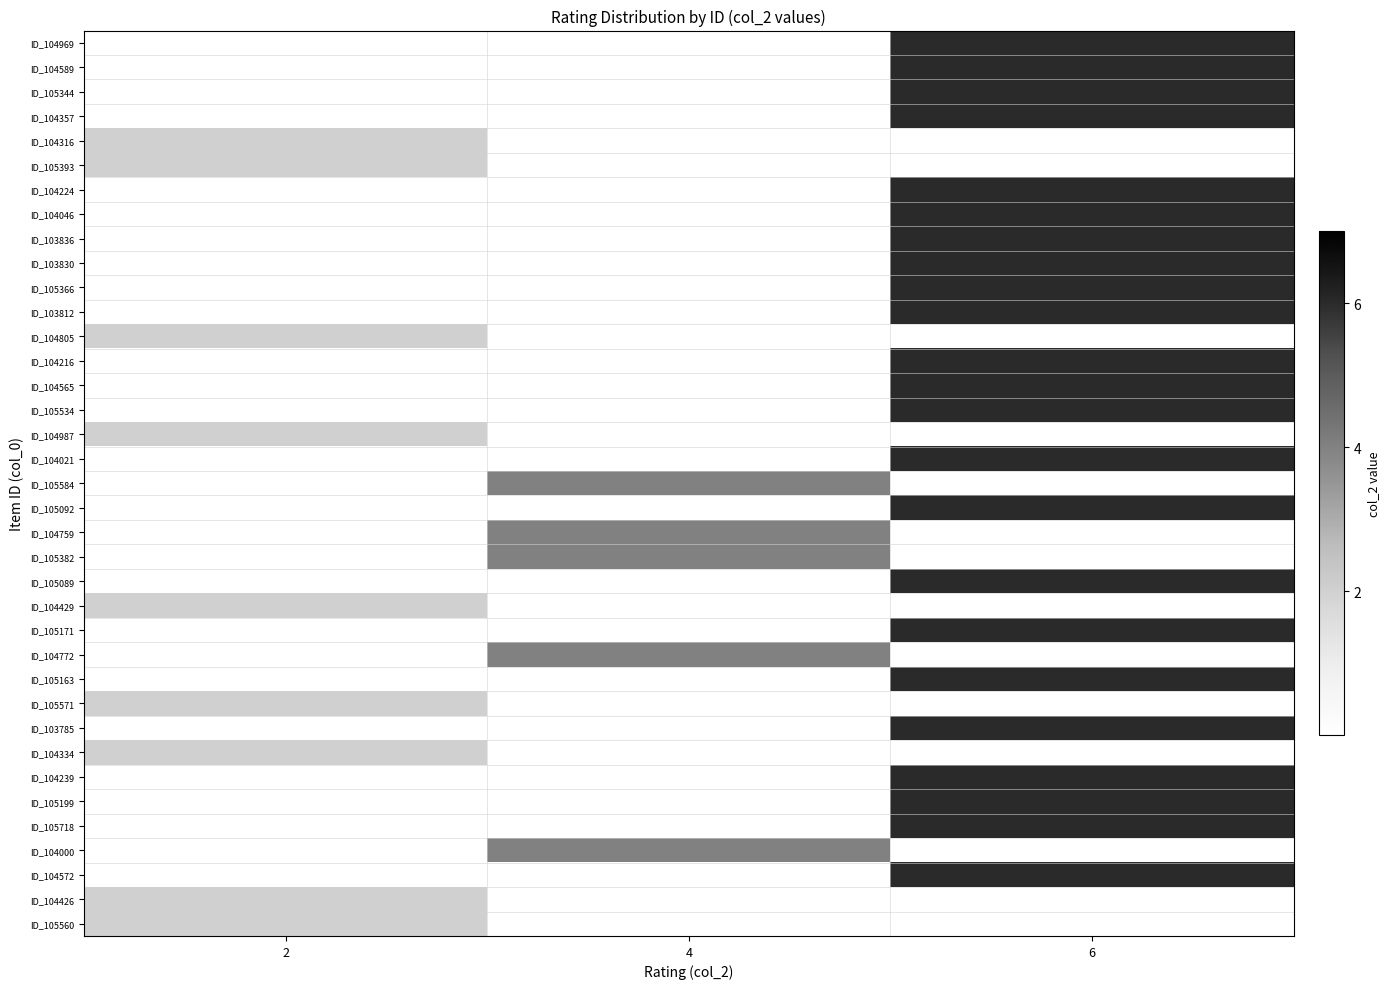

Which label corresponds to the smallest value in the chart?

2